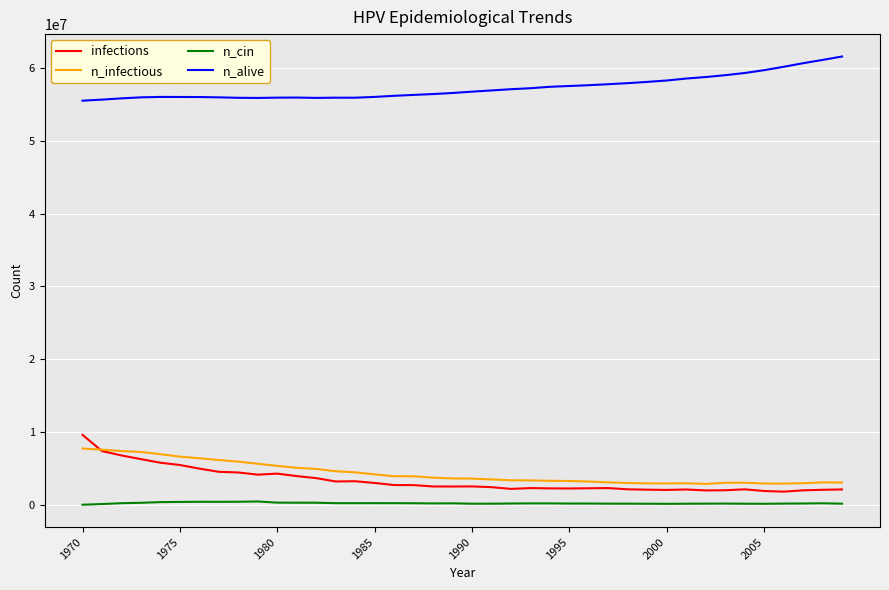

What are all the series names shown in the legend?

infections, n_infectious, n_cin, n_alive